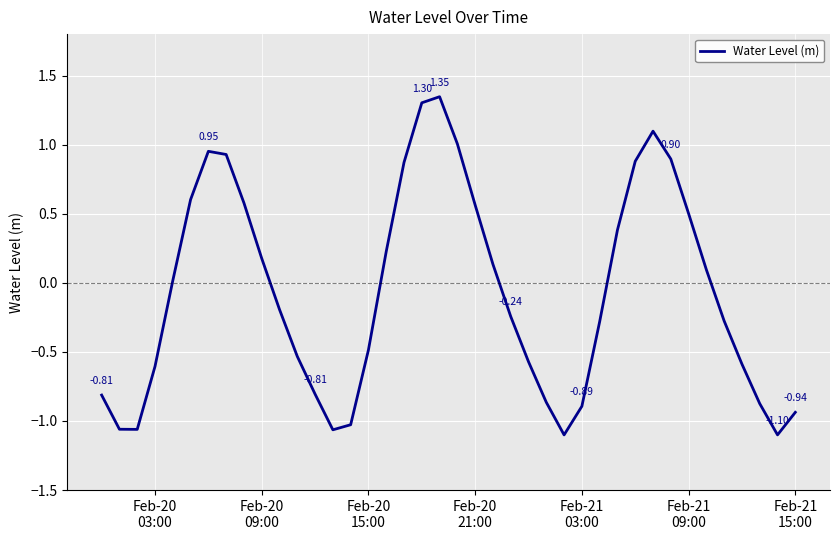

What is the difference between the maximum and minimum values?

2.4